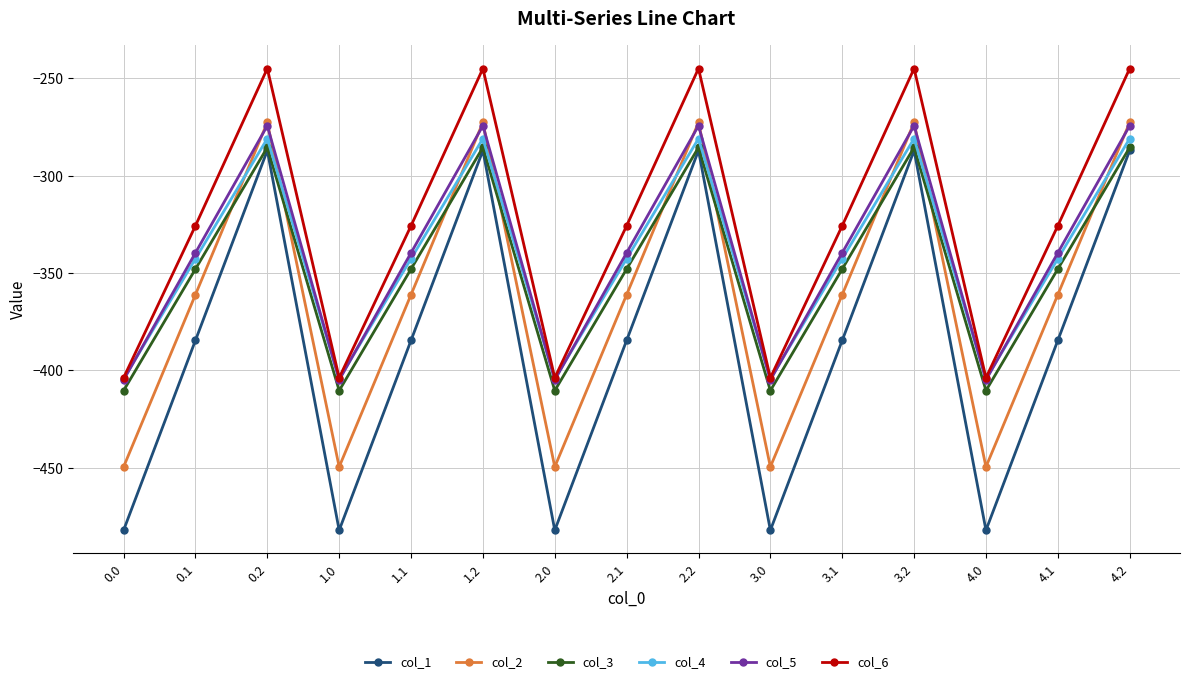

What is the value of the col_5 point at the 13th from the left?

-404.9